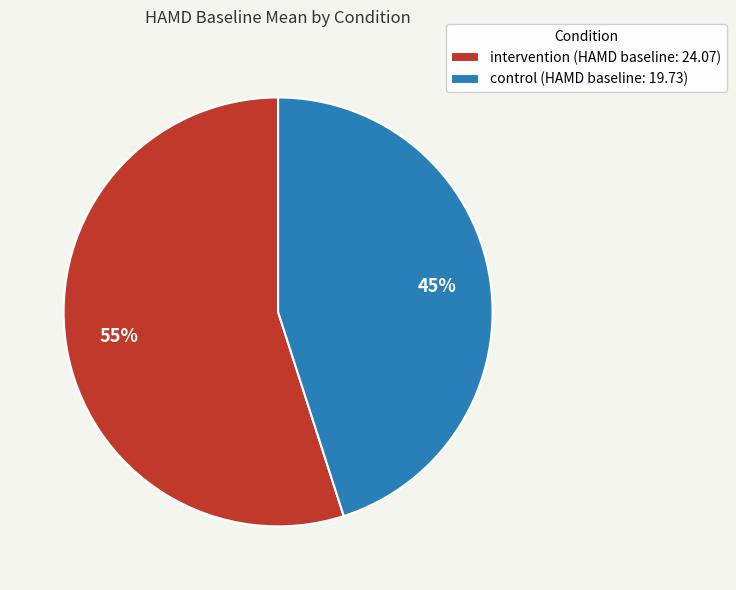

Do control (HAMD baseline: 19.73) and intervention (HAMD baseline: 24.07) together represent more than half of the pie?

Yes